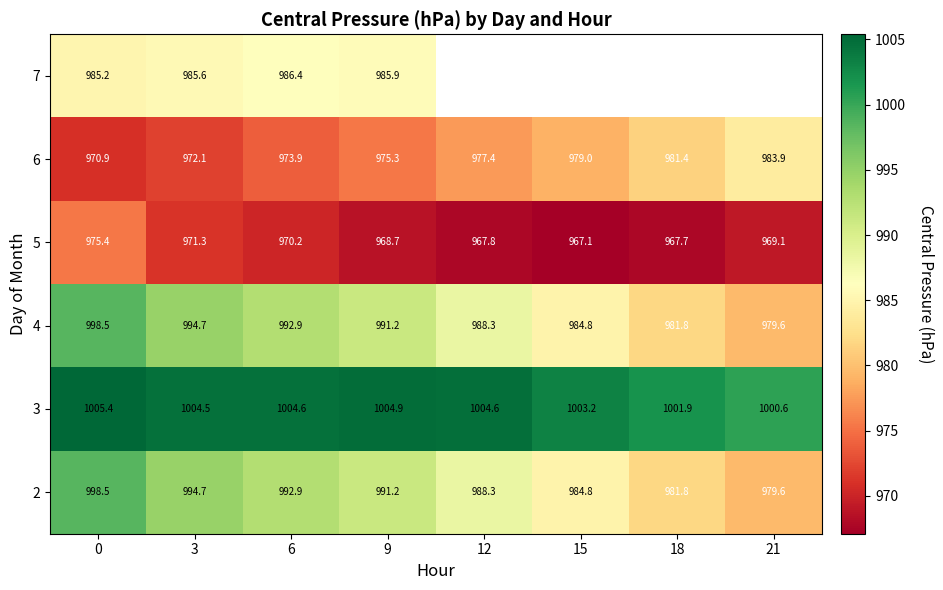

What is the maximum value shown in the chart?

1005.4